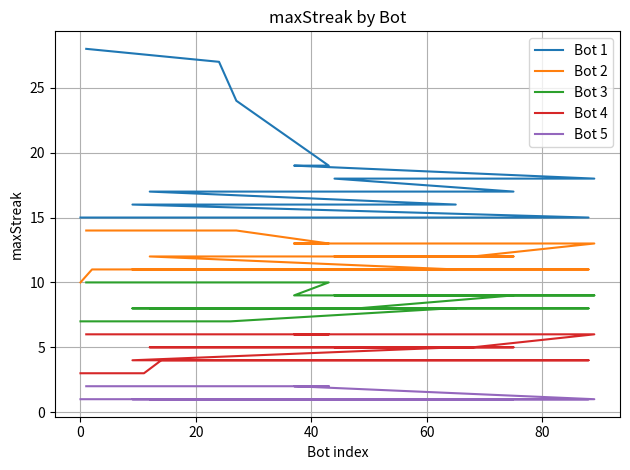

True or false: Bot 1 has a value of 4 at 7.

False